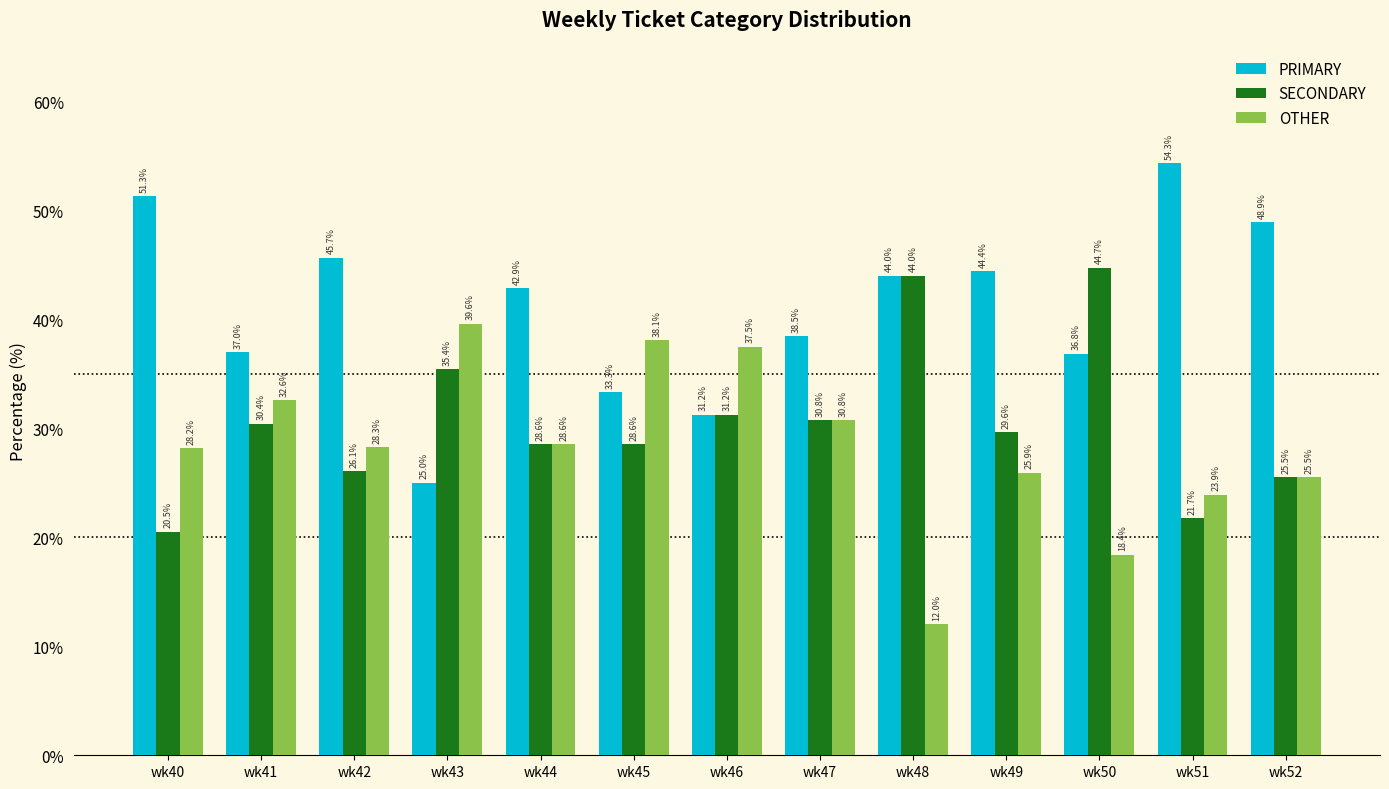

How many bars are there in total?

39